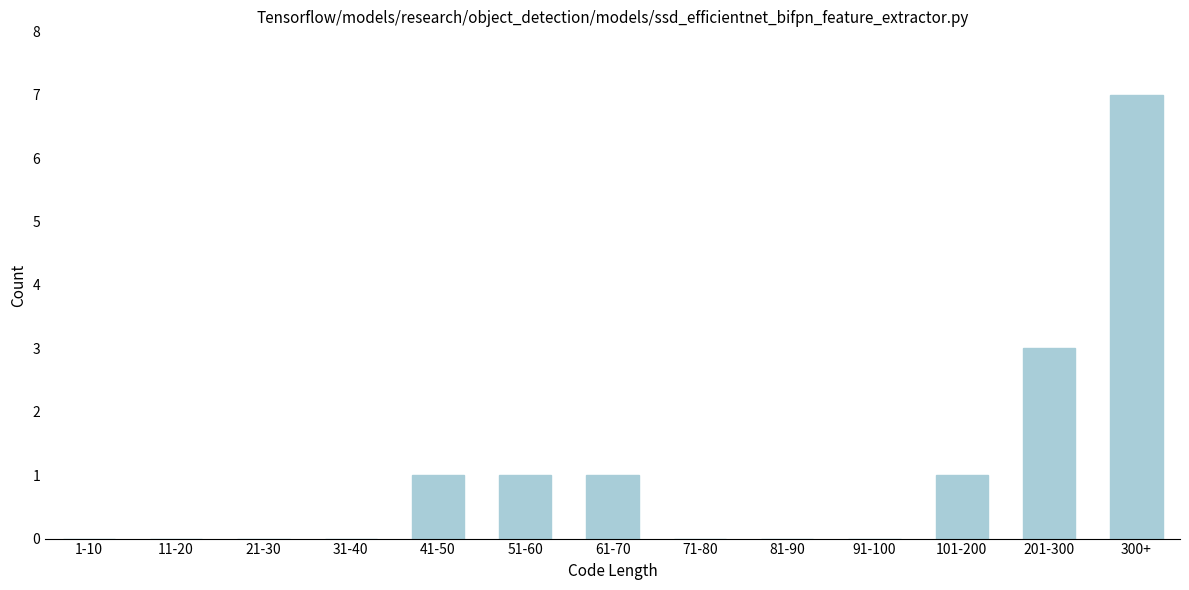

Reading left to right, extract all data points from this chart.

1-10=0	11-20=0	21-30=0	31-40=0	41-50=1	51-60=1	61-70=1	71-80=0	81-90=0	91-100=0	101-200=1	201-300=3	300+=7